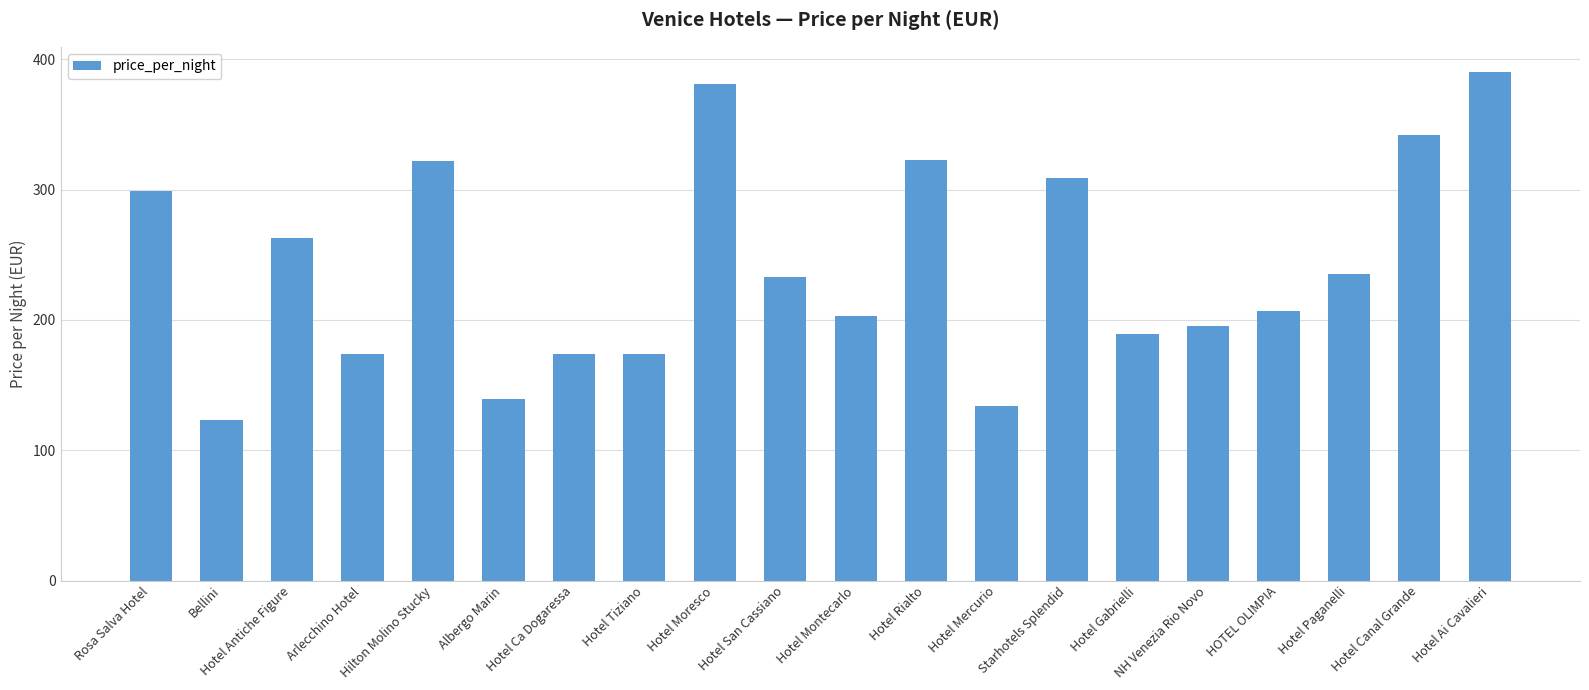

At which category does the chart reach its minimum across all series?

Bellini